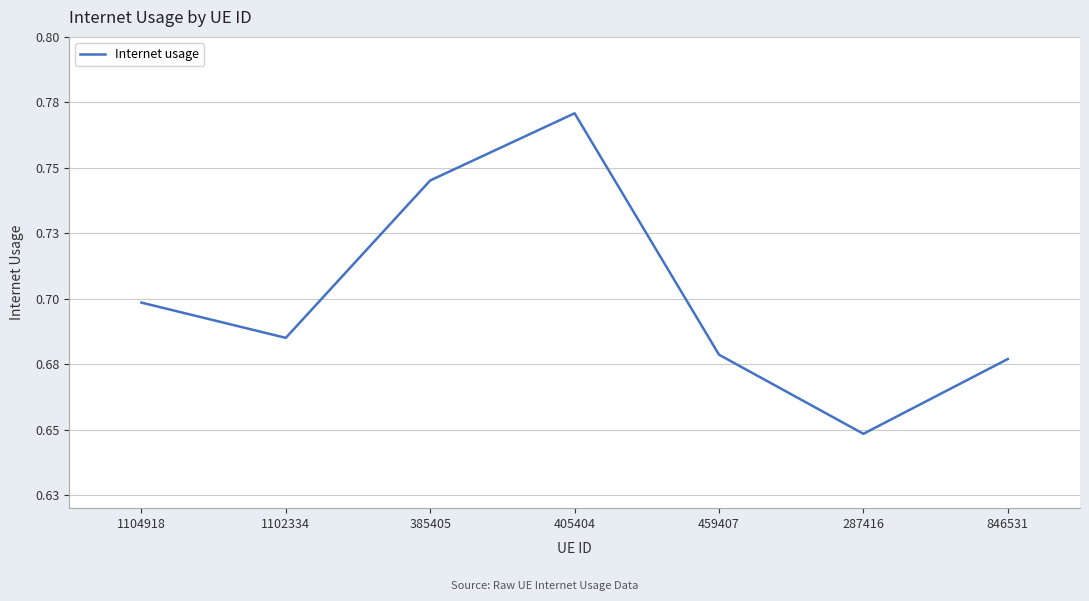

Does the chart have visible grid lines?

Yes